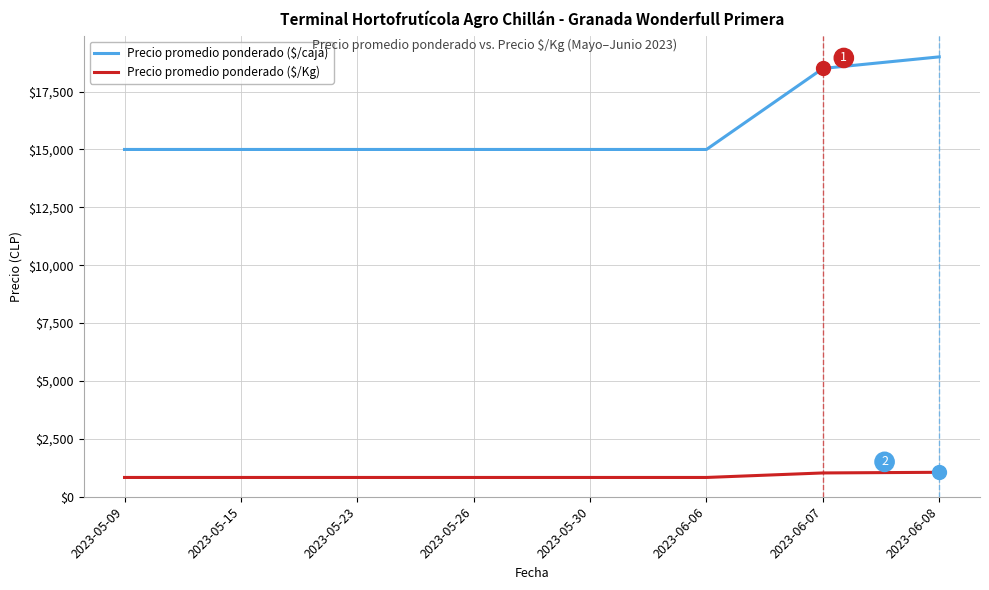

What is the difference between the second highest and minimum values in the Precio promedio ponderado ($/caja) series?

3500